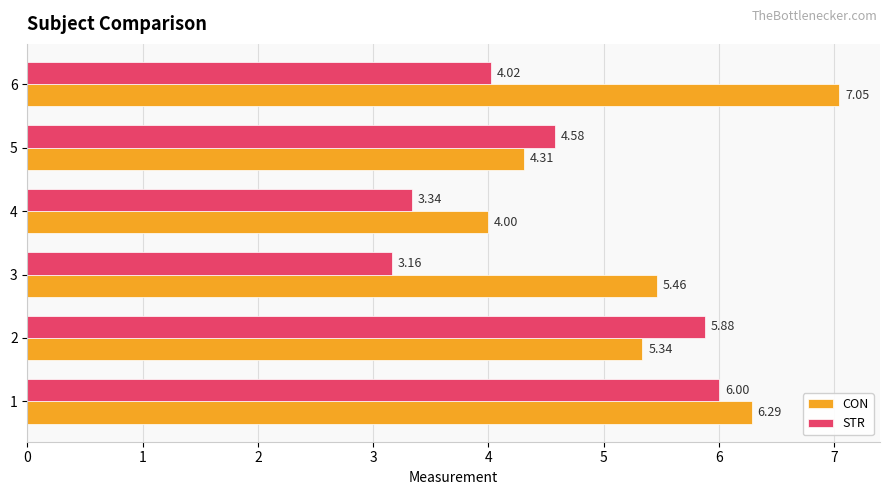

Which series has the largest total across all categories?

CON